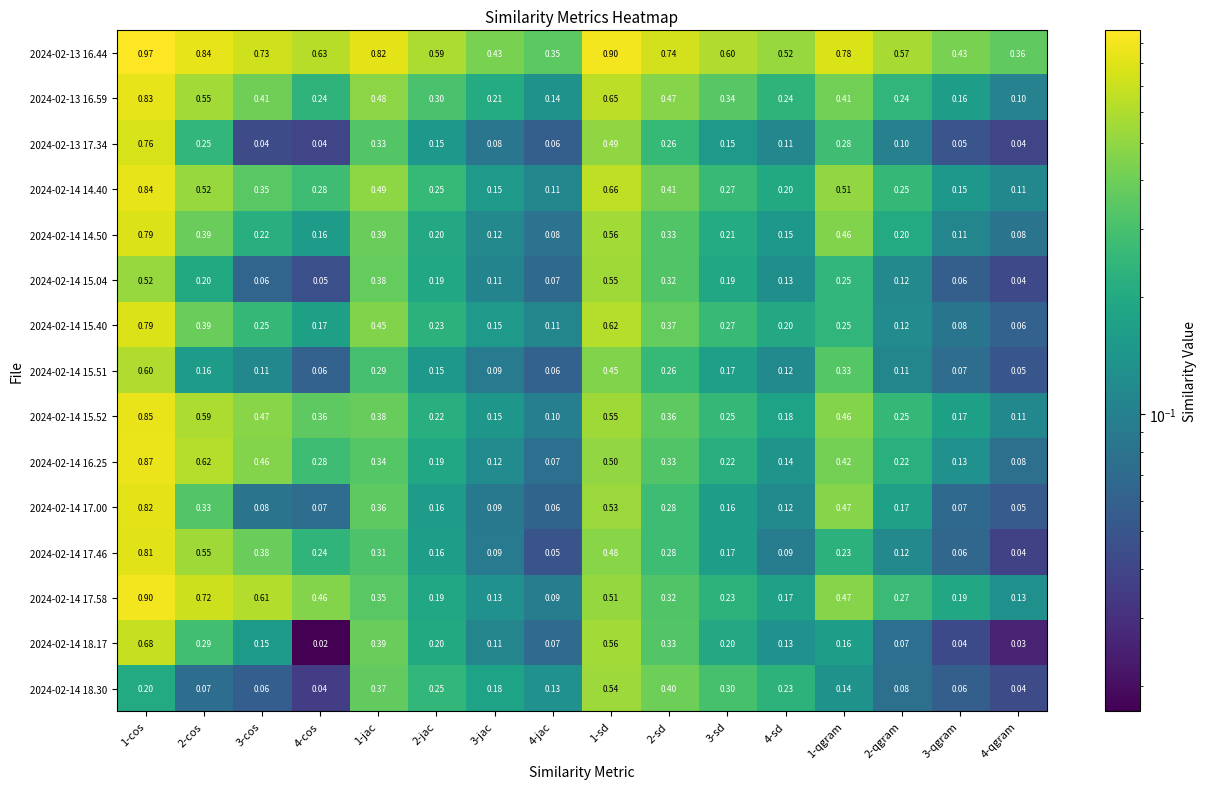

Is the value of 2024-02-13 16.59 at 2-qgram greater than the value of 2024-02-14 18.17 at 2-cos?

No